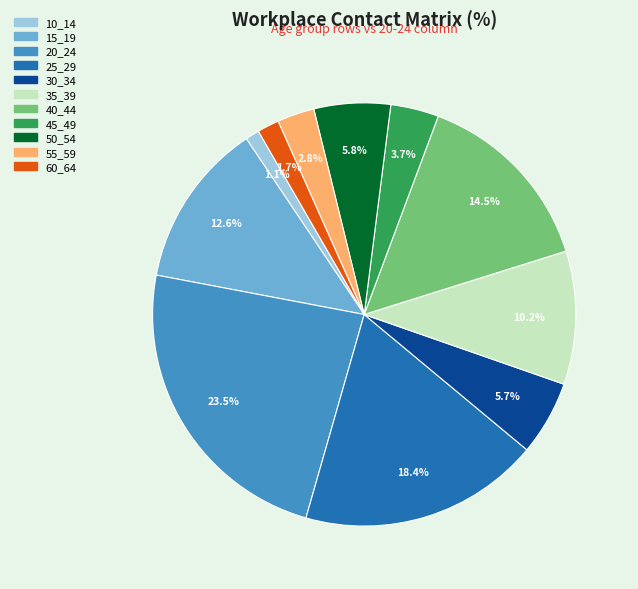

What is the smallest slice in the pie chart?

10_14